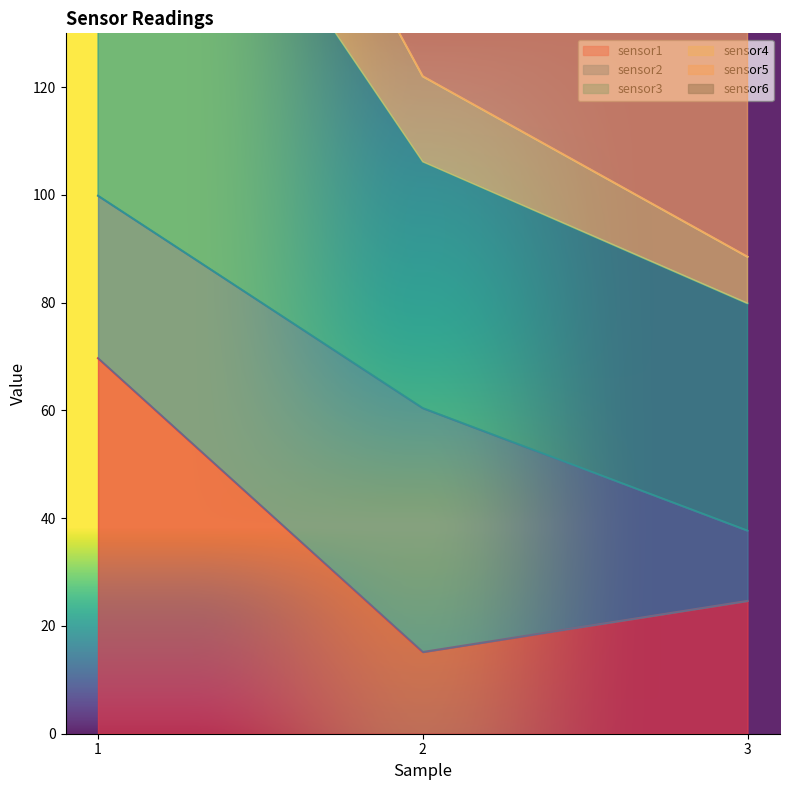

The sensor1 series shows 8.0 at 3. True or false?

False